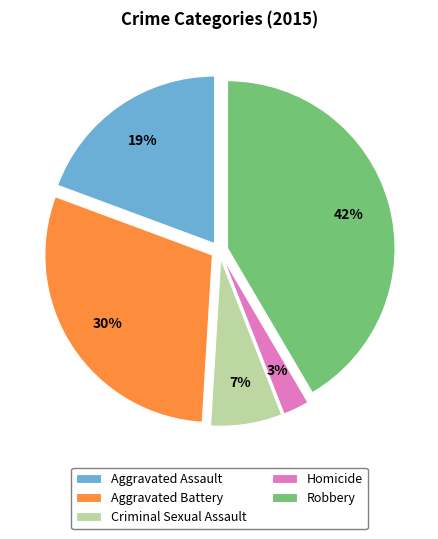

To the nearest percent, what percentage of the pie is Aggravated Battery?

30%